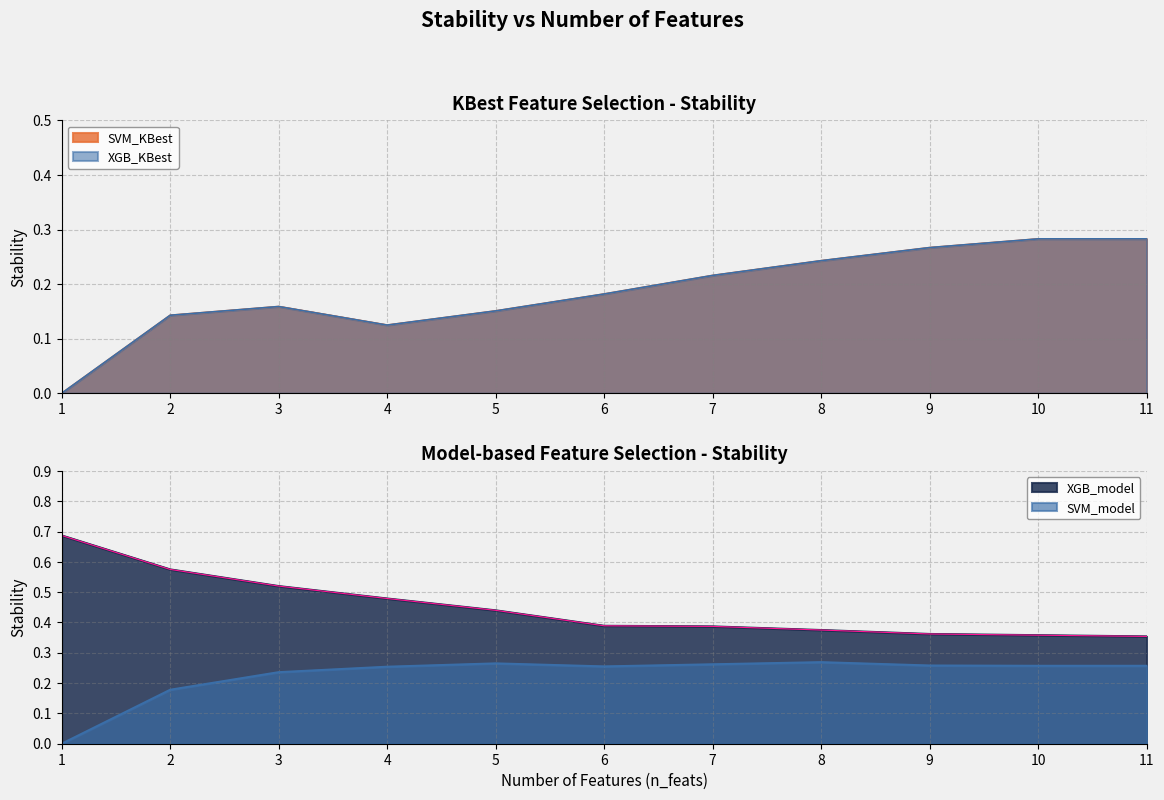

Where is SVM_model nearest to the value 0?

1